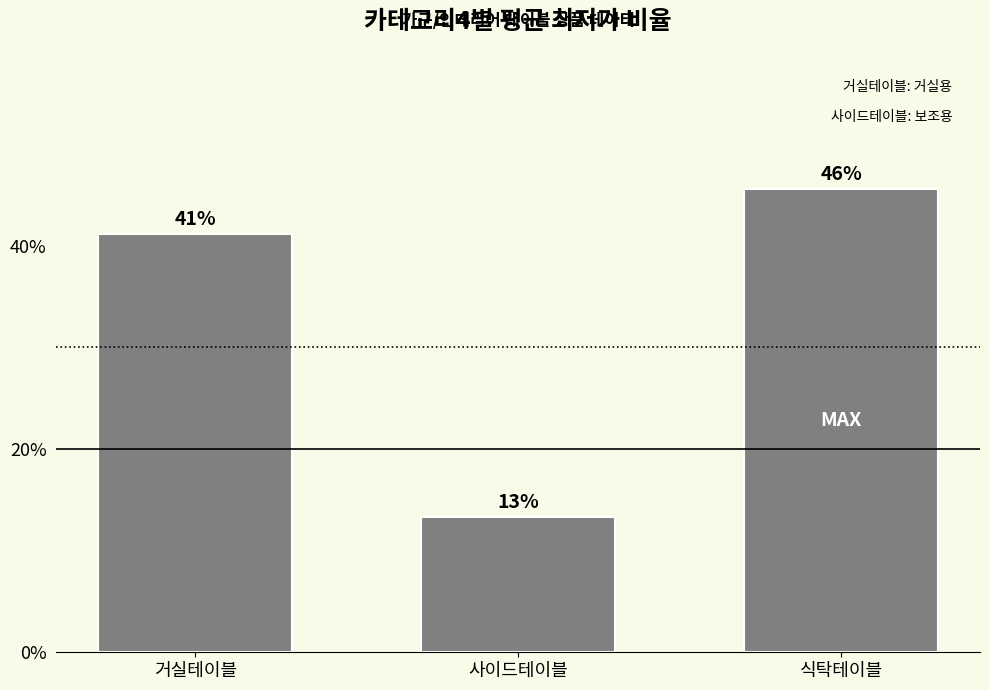

True or false: the data shows 71.9 at 식탁테이블.

False